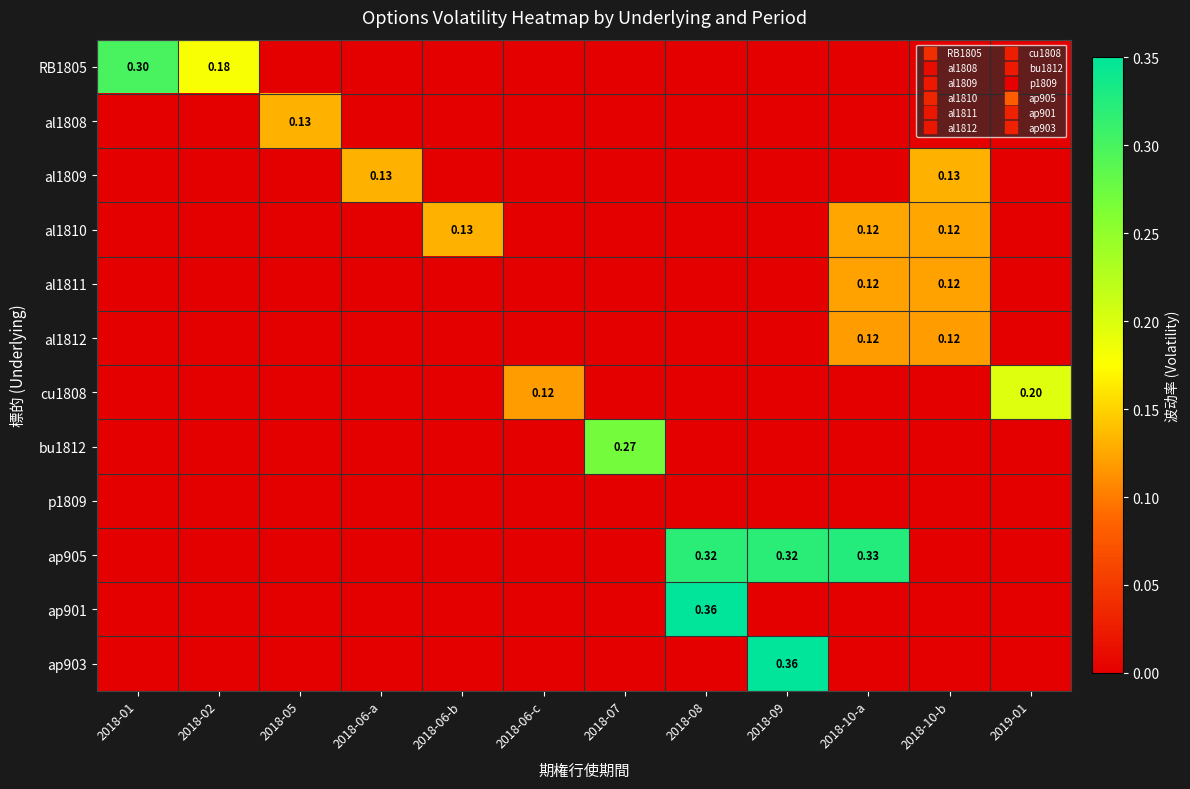

Which series changed the most between 2018-08 and 2019-01?

ap901